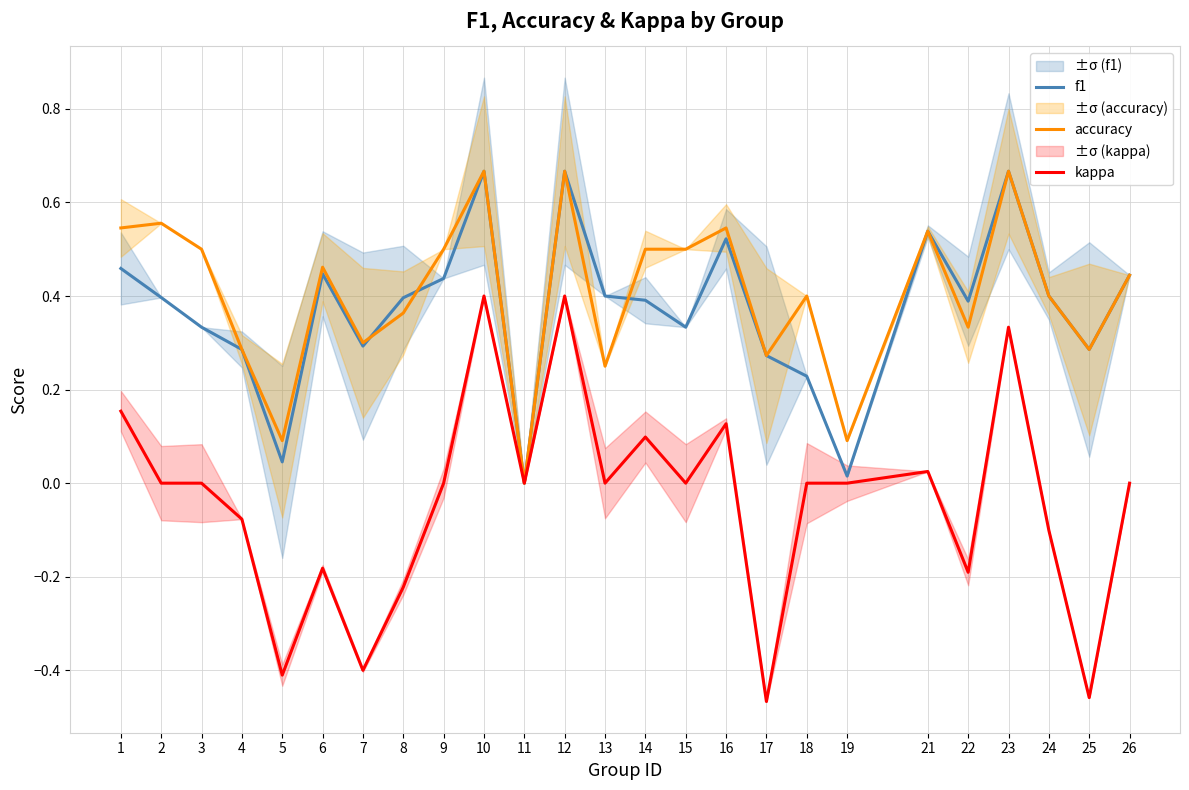

How many lines are shown in the chart?

3